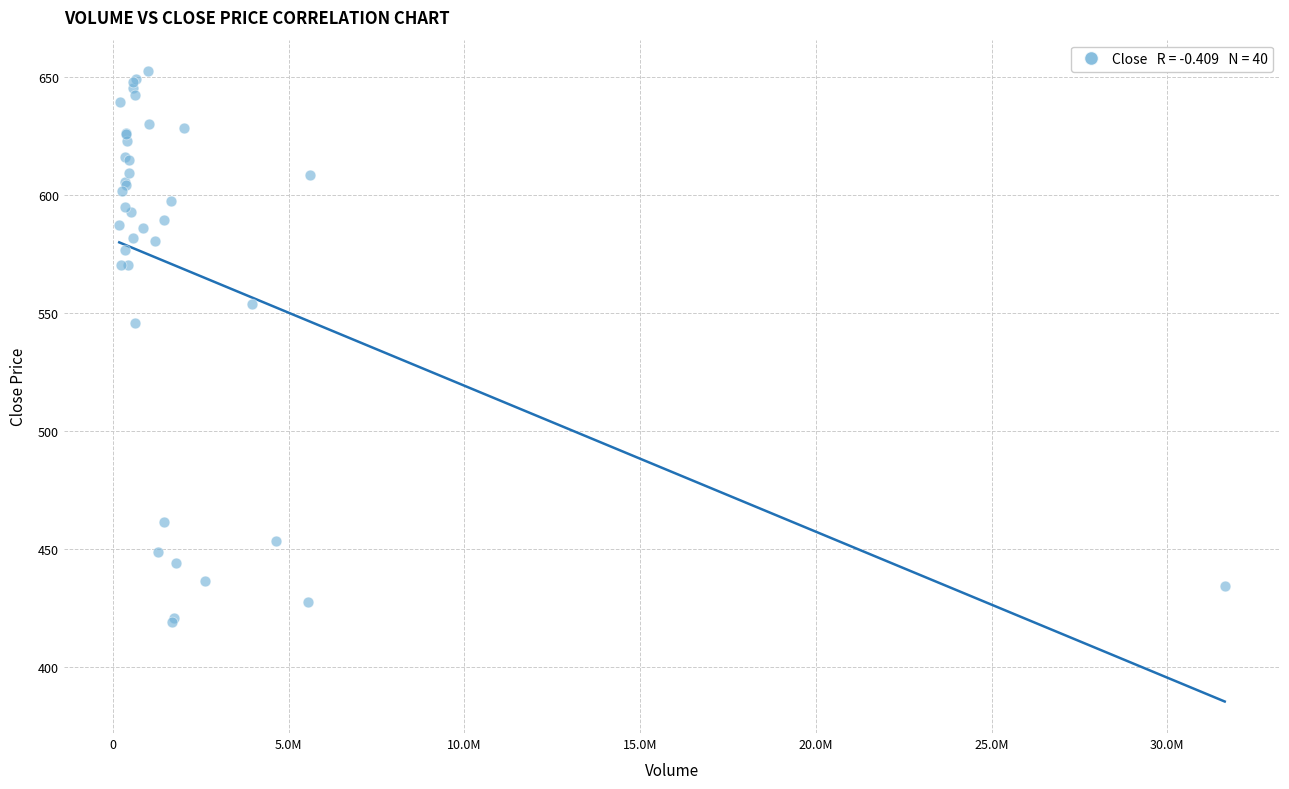

What Y value in the scatter plot is closest to 535?

546.0